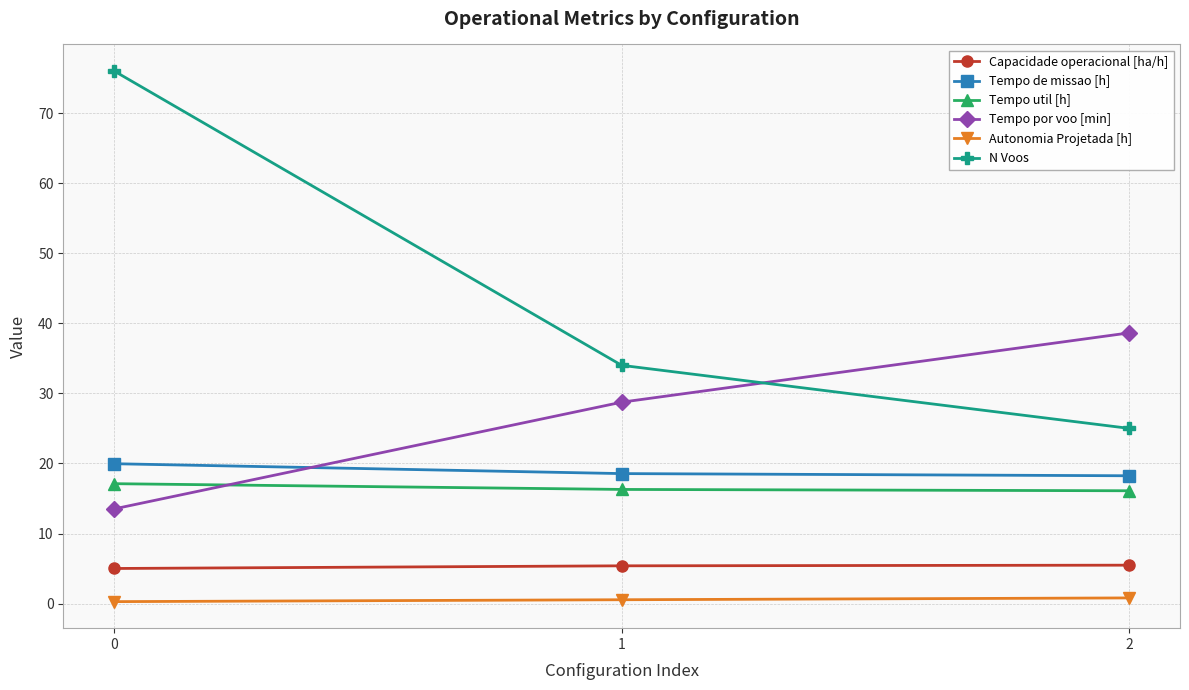

Is it true that Tempo por voo [min] equals 38.6 at 2?

True